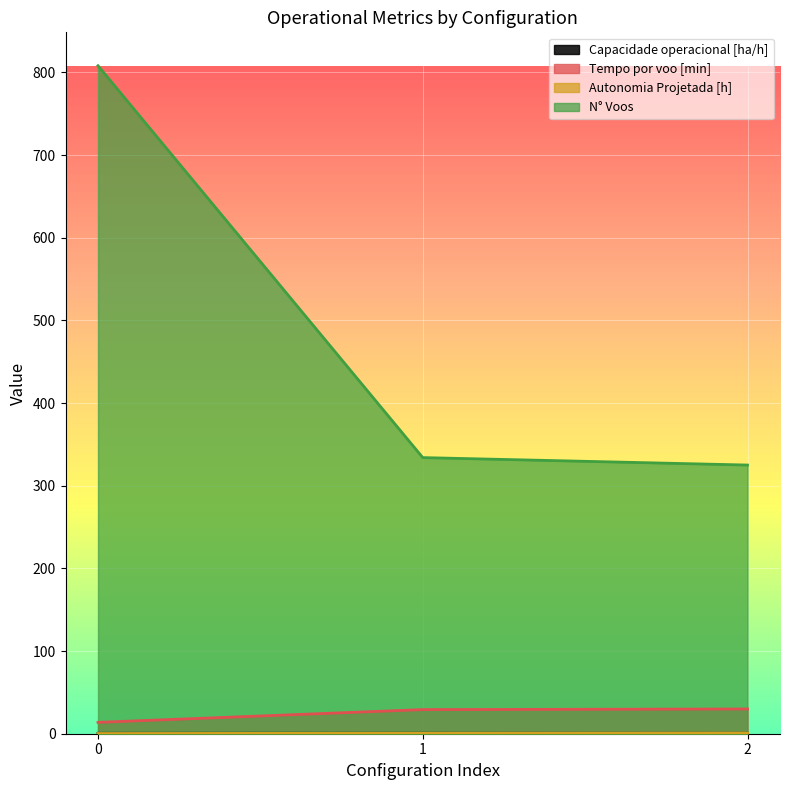

Is it true that Tempo de missao [h] equals 334.0 at 1?

True